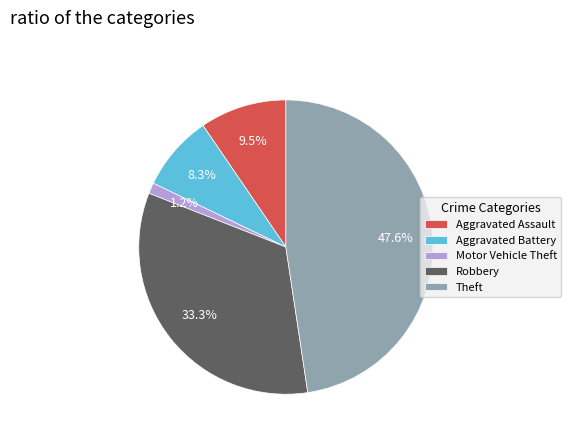

What is the ratio of the value at Aggravated Battery to the value at Aggravated Assault?

0.9